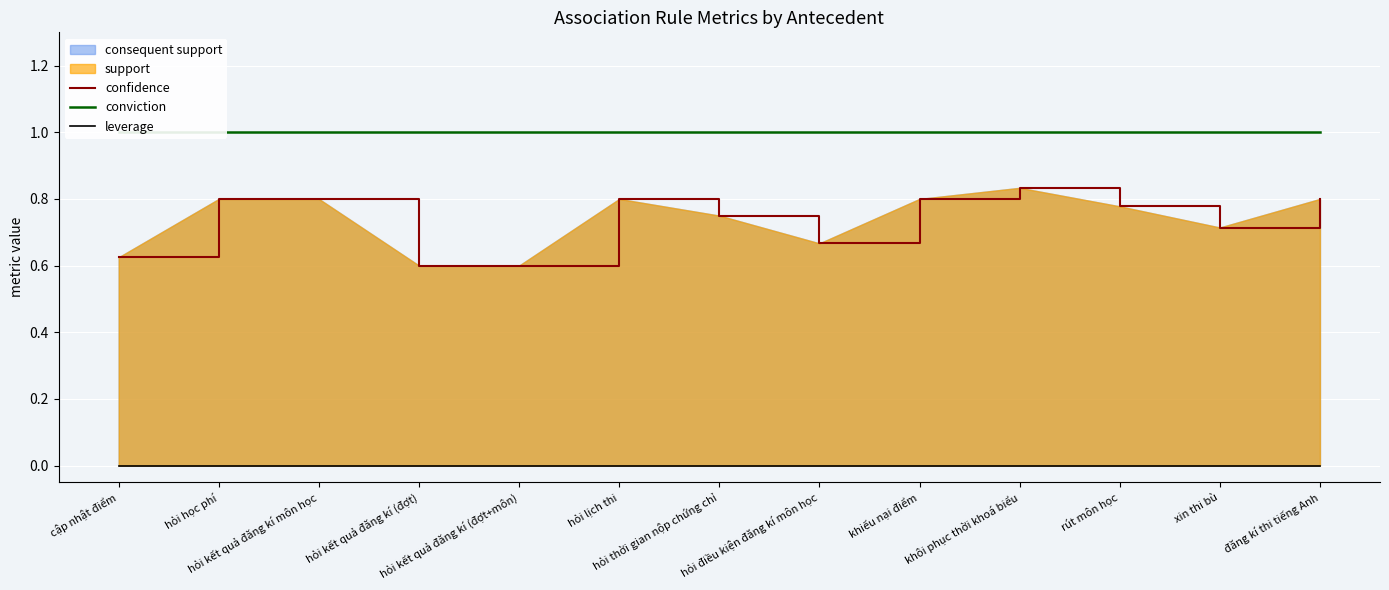

Which series has the largest total across all categories?

conviction